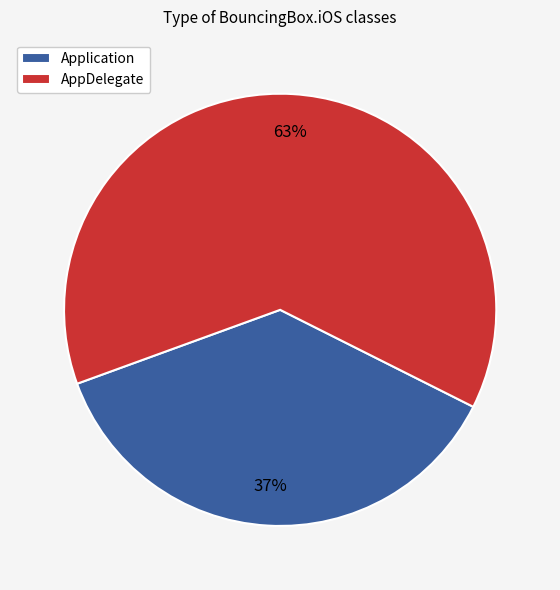

Combined, do Application and AppDelegate account for over 50%?

Yes